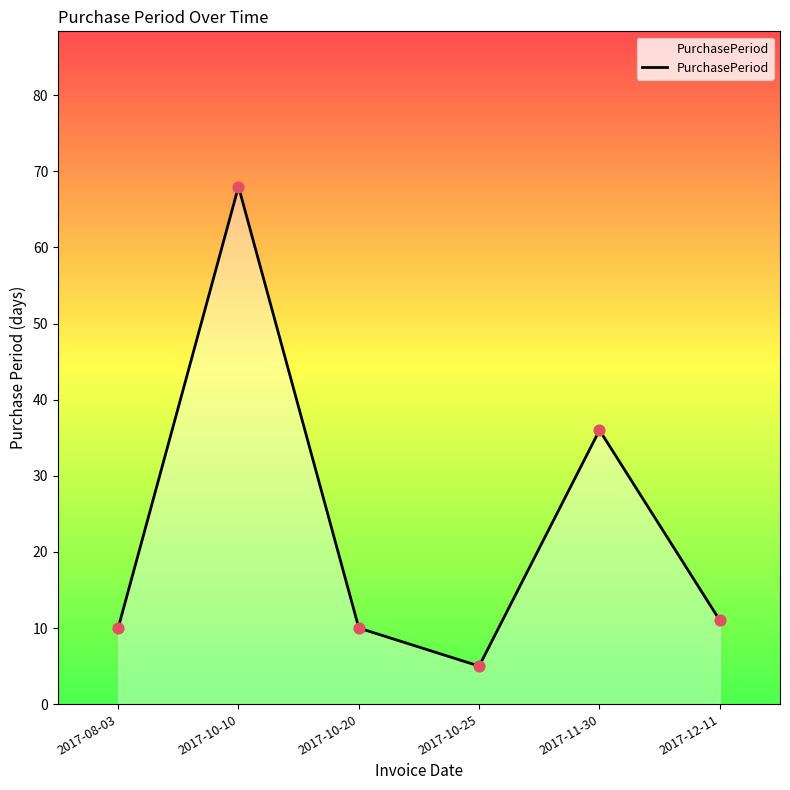

What is the change in value from 2017-10-20 to 2017-12-11?

+1